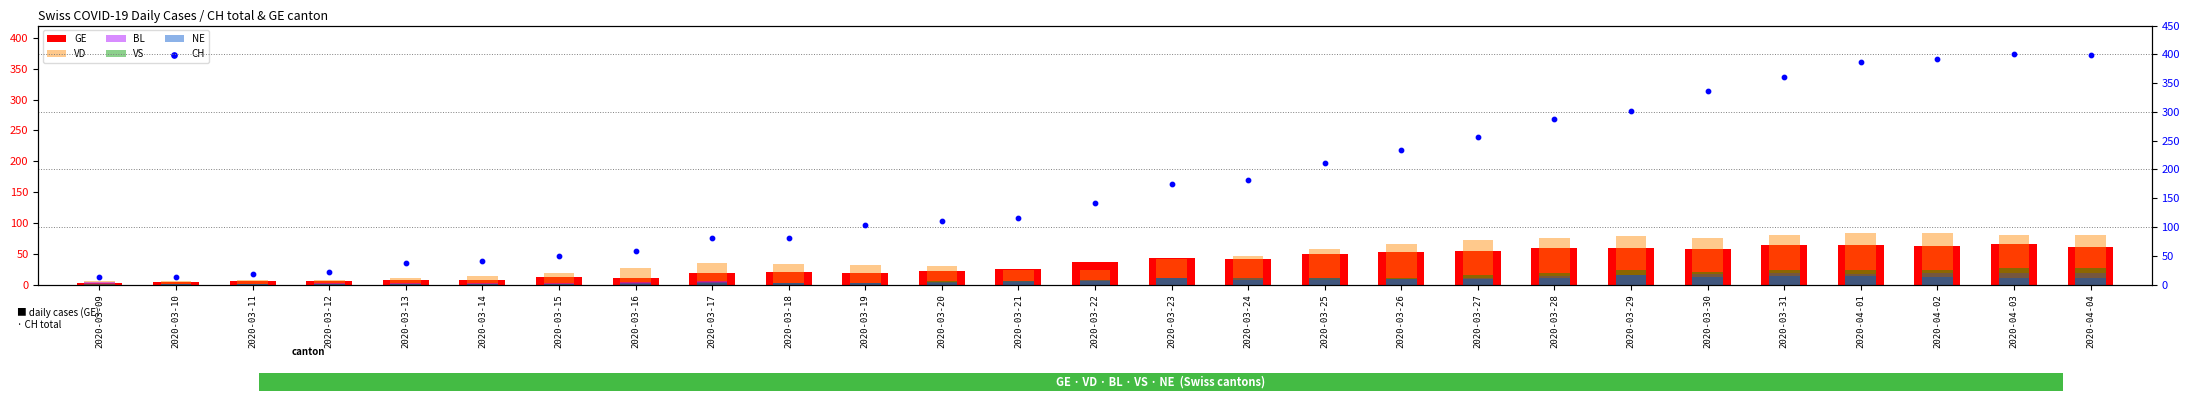

What are all the series names shown in the legend?

GE, VD, BL, VS, NE, CH